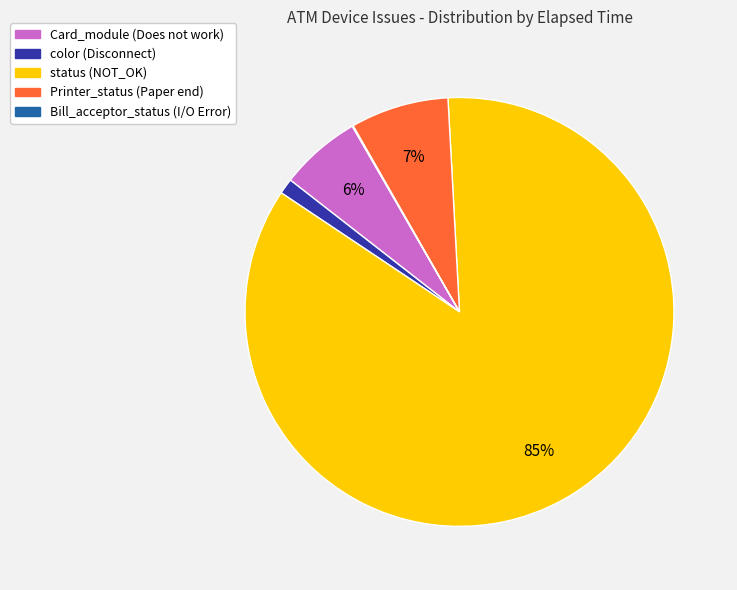

Is it true that status is 92% of the pie?

False